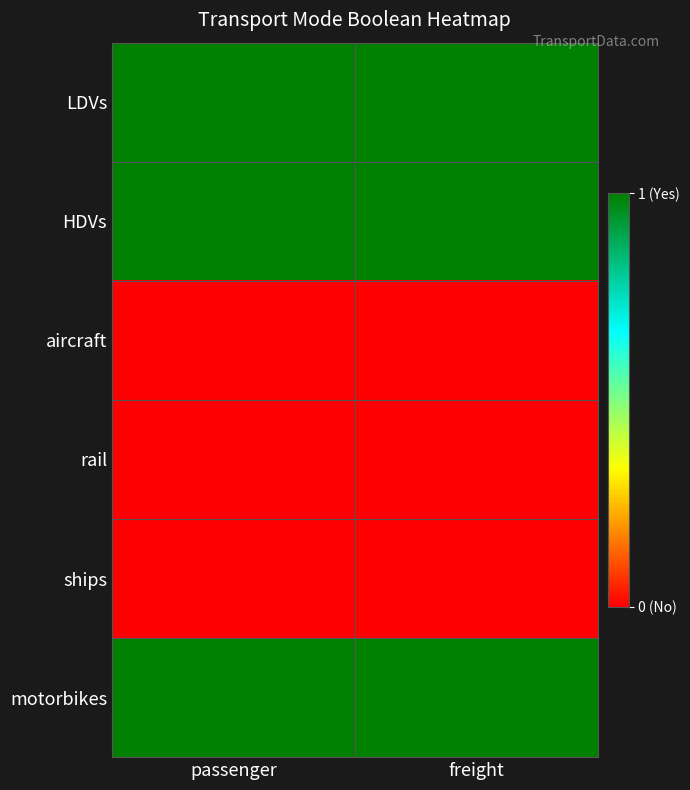

Which category has the lowest value across all series?

passenger